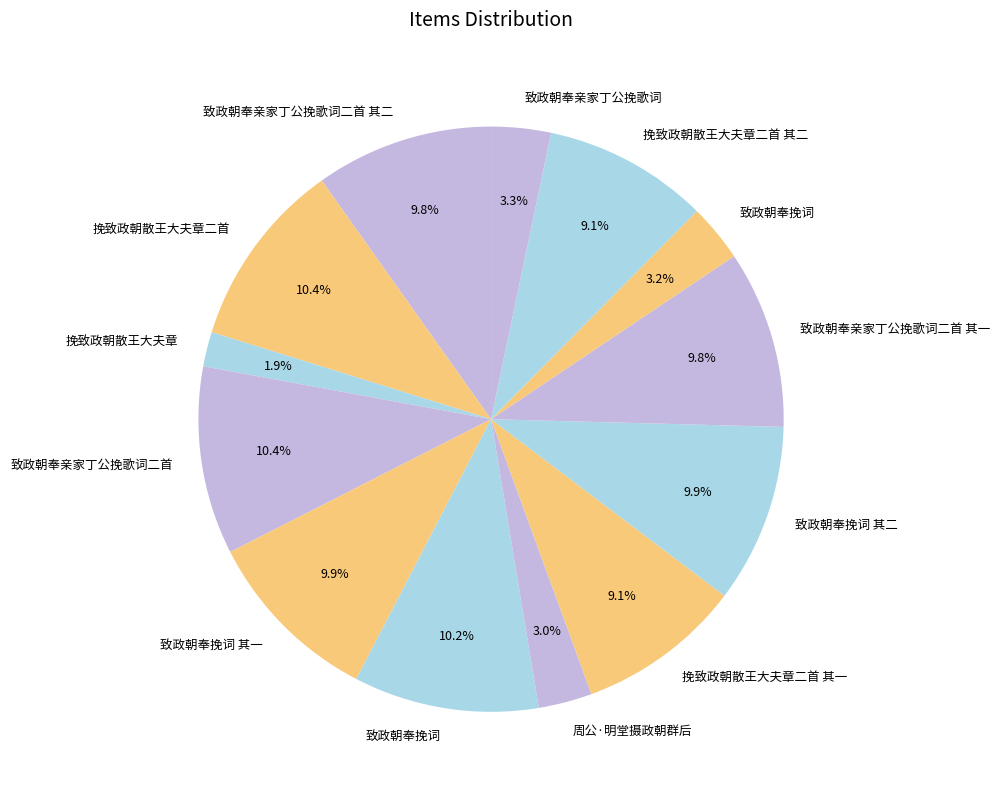

How many slices are in this pie chart?

13